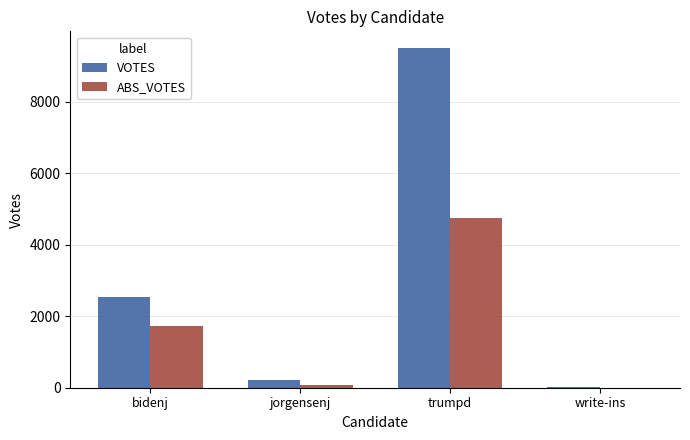

Count the number of data series in this chart.

2